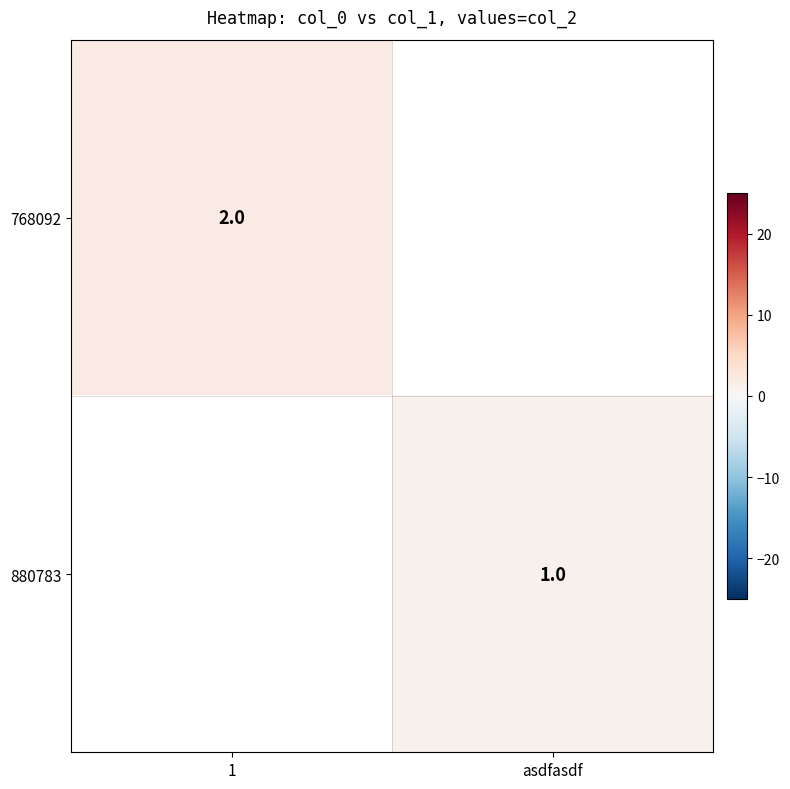

The 768092 series shows 3 at 1. True or false?

False